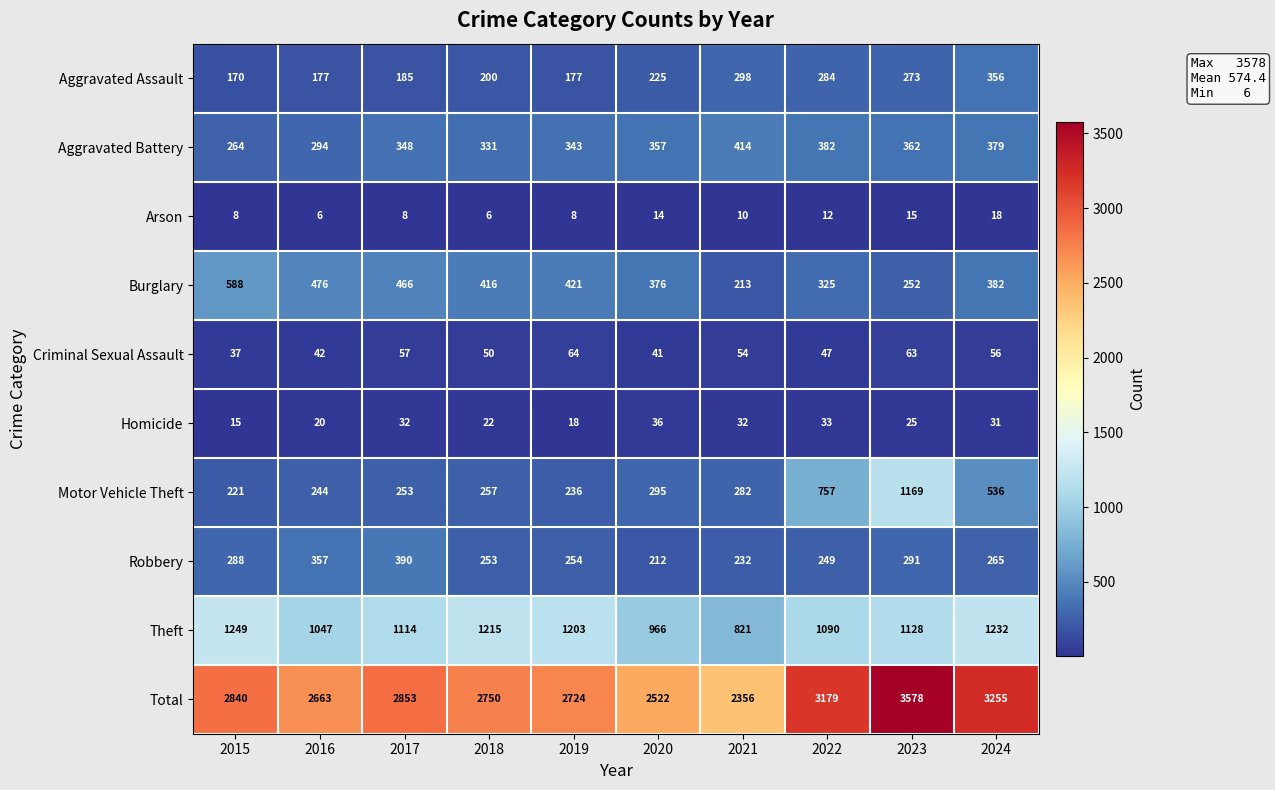

What is the difference between the highest and lowest values at 2020?

2508